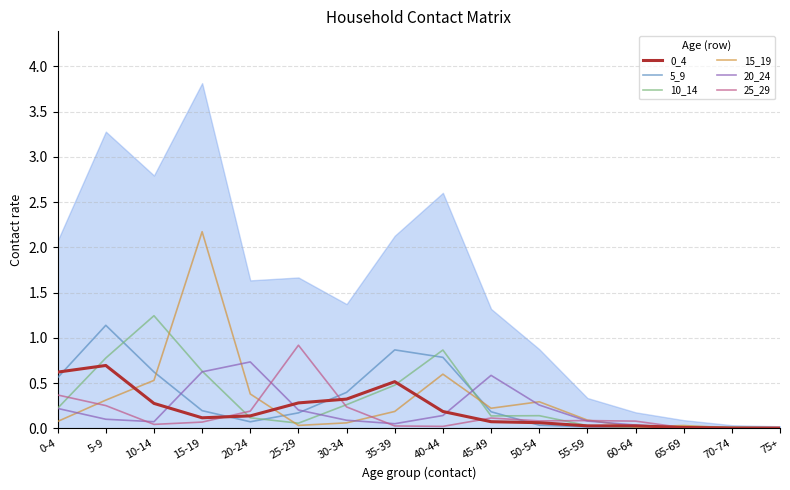

How many times do 0_4 and 20_24 cross each other?

6